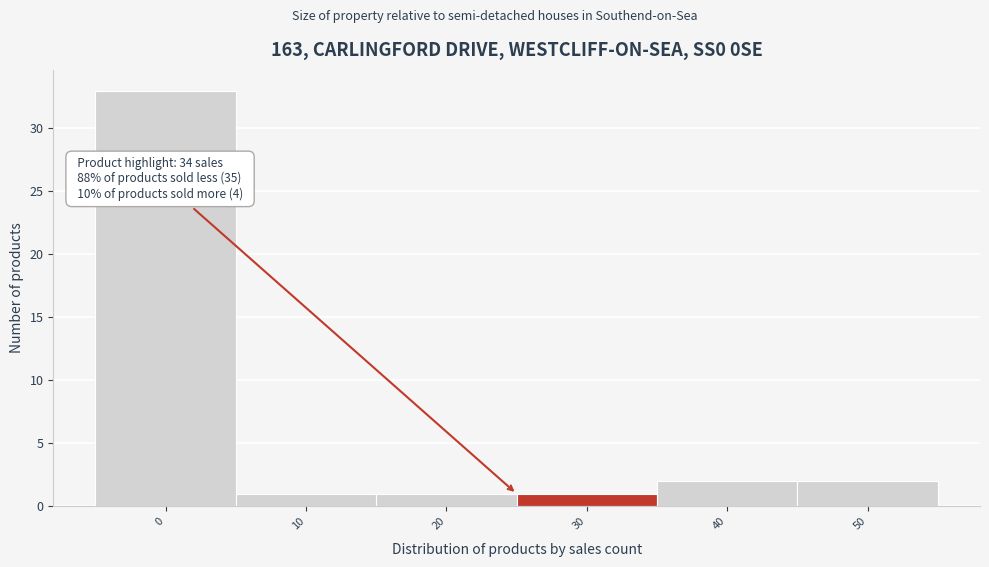

Reading left to right, list all the values displayed in this chart.

0=33	10=1	20=1	30=1	40=2	50=2